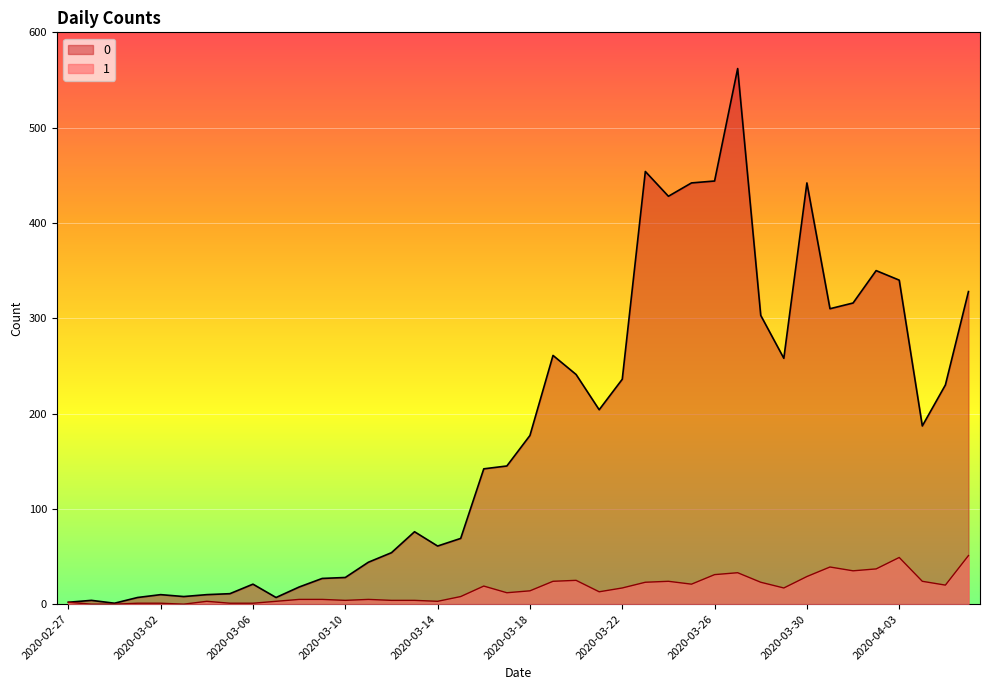

What is the label of the 11th point from the right?

2020-03-27